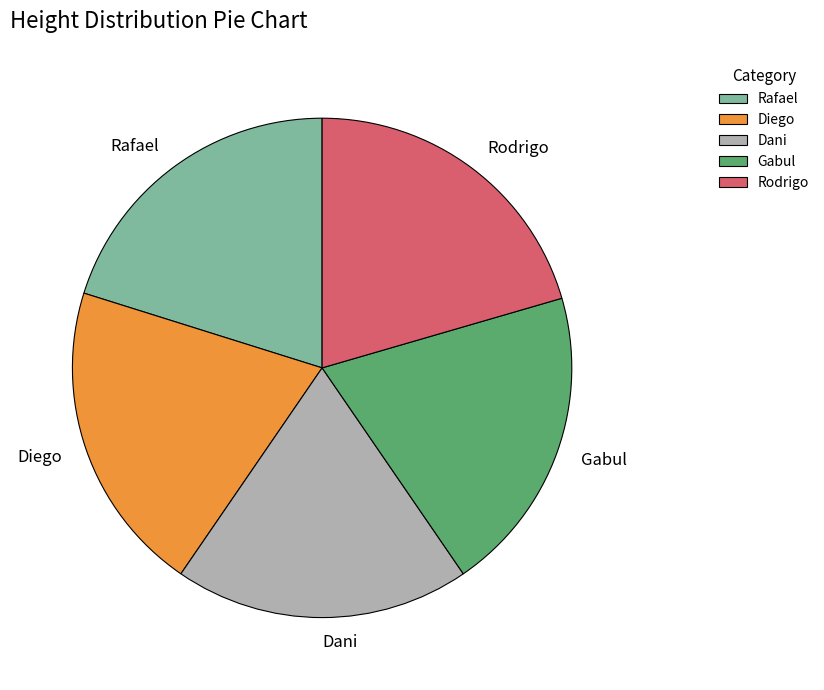

The Rodrigo slice represents 12% of the pie. True or false?

False